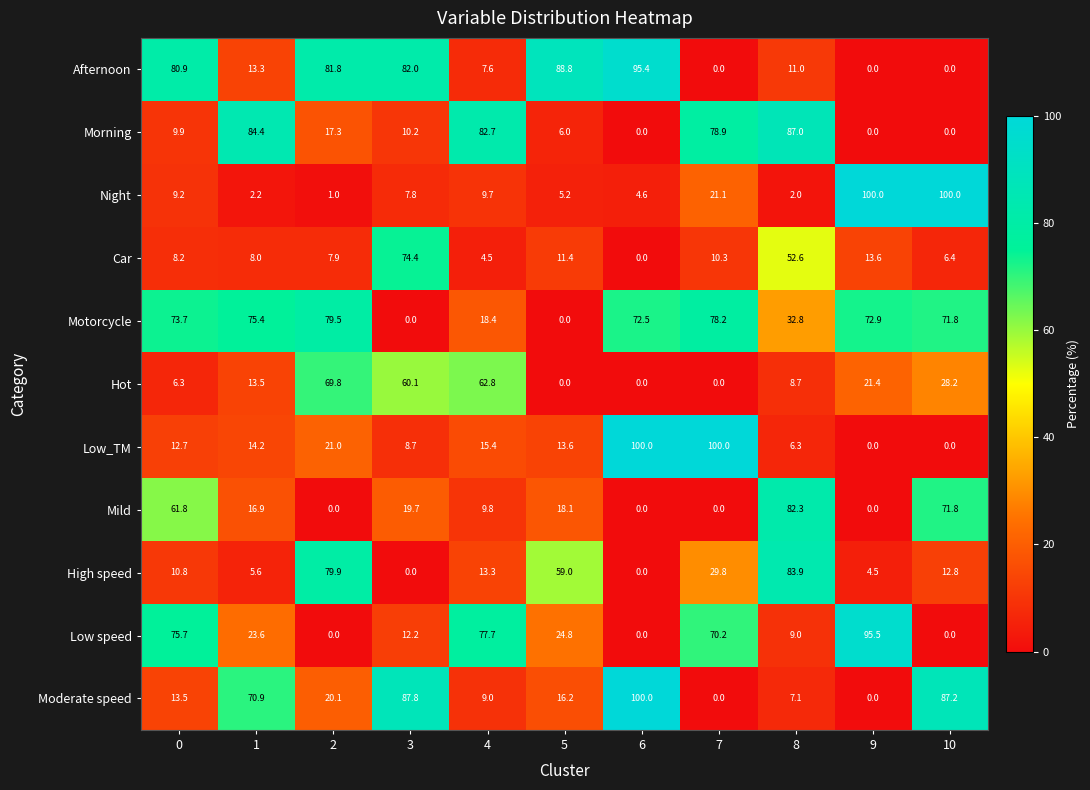

Between 0 and 3, which series saw the biggest shift?

Moderate speed